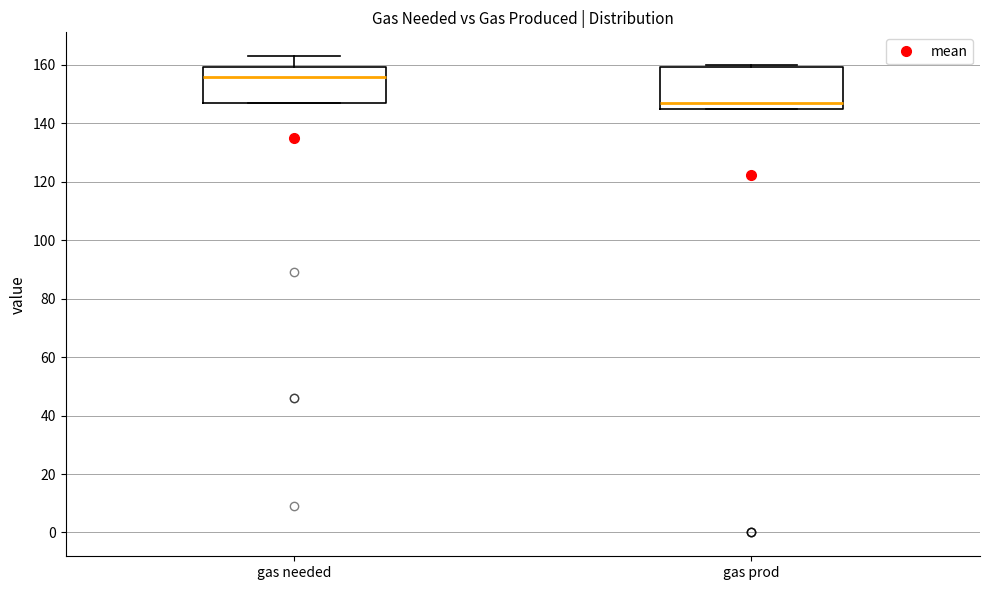

Which box has the highest median line?

gas needed